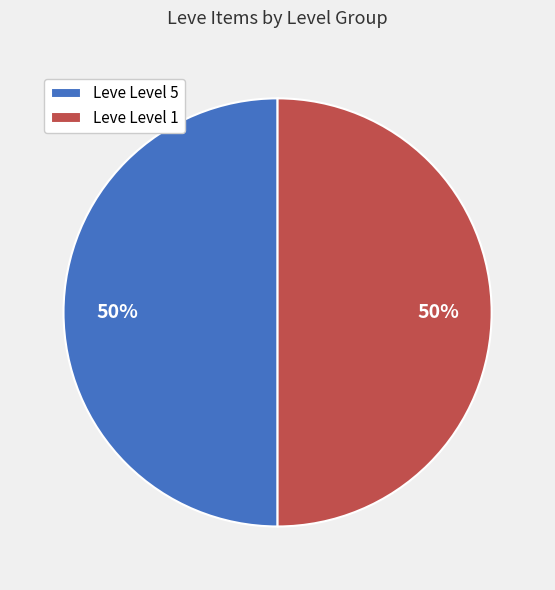

The Leve Level 5 slice represents 50% of the pie. True or false?

True